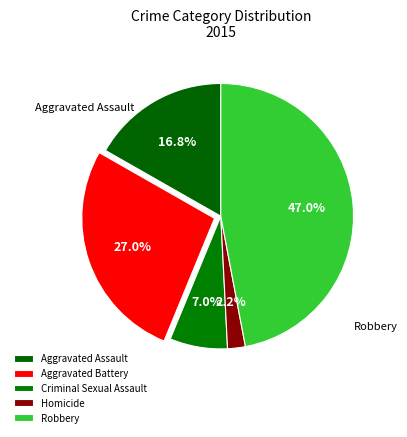

Which has a higher value, Robbery or Homicide?

Robbery